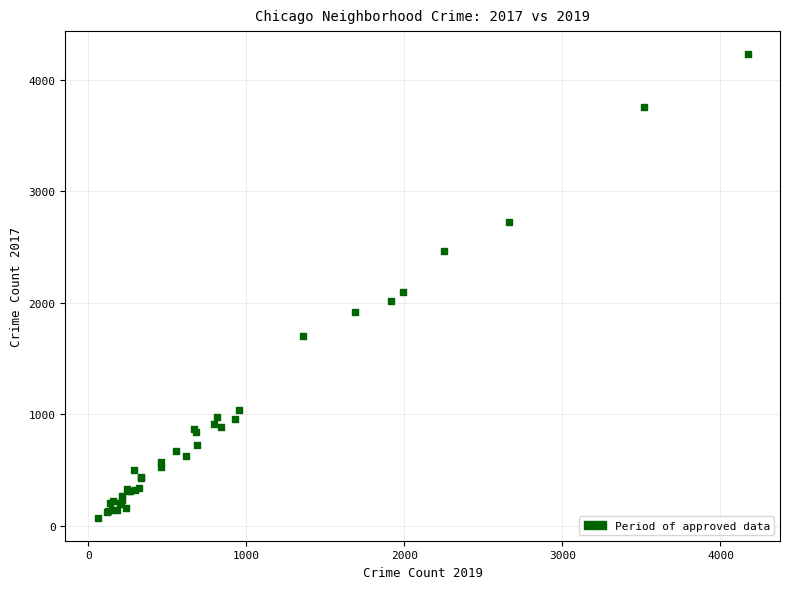

What Y value in the scatter plot is closest to 2150?

2095